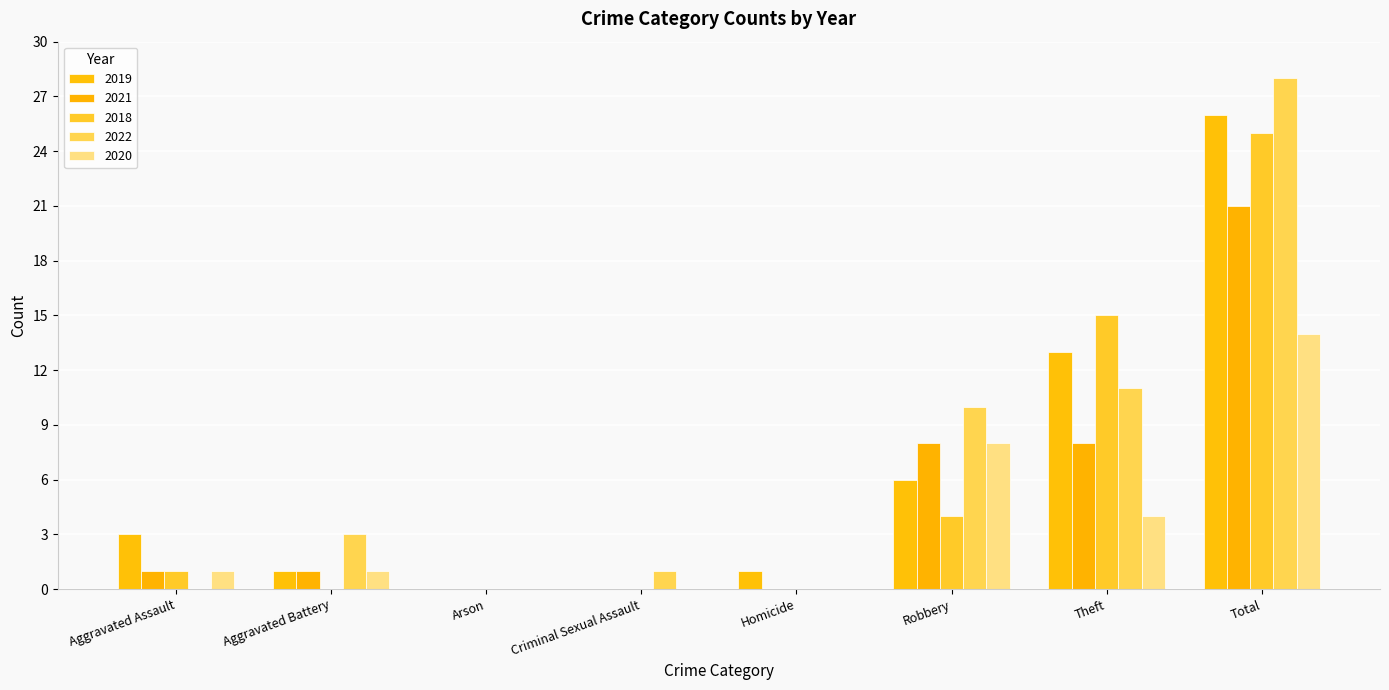

How many series are shown in this chart?

5